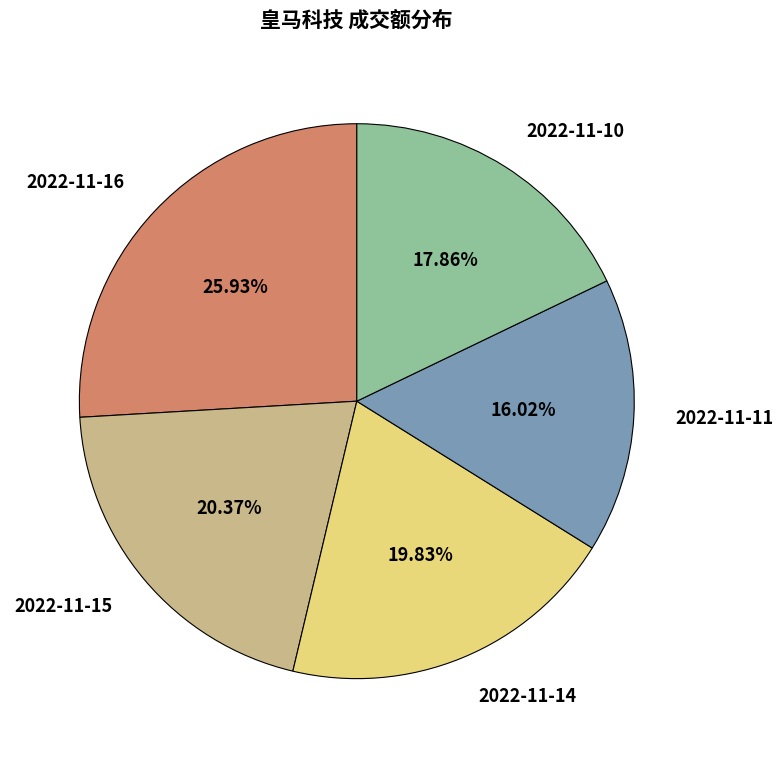

The 2022-11-11 slice represents 7% of the pie. True or false?

False